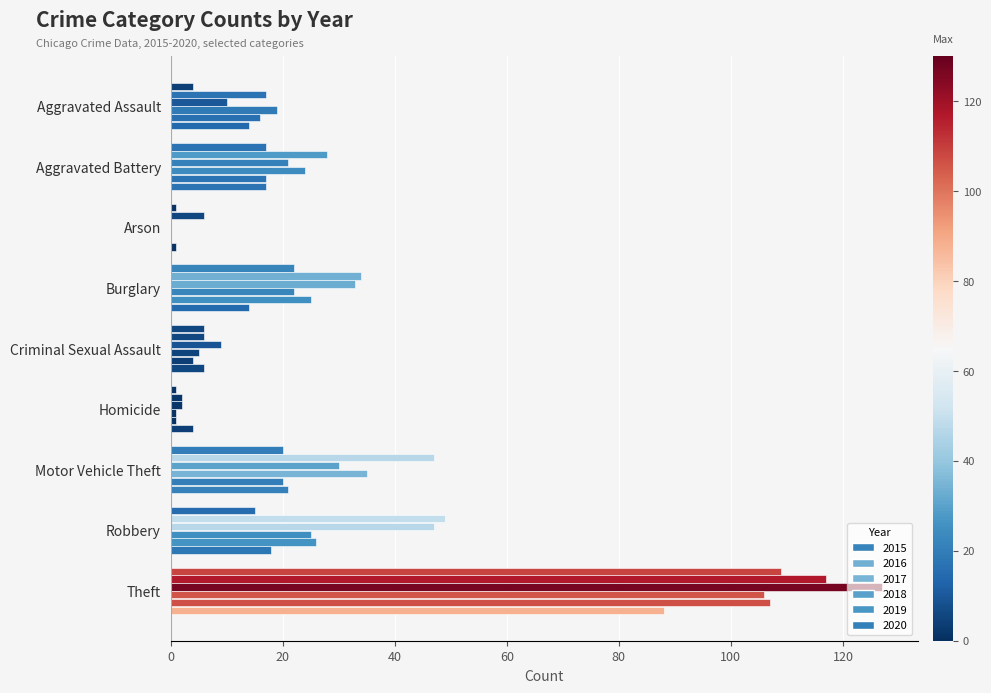

Where is 2015 nearest to the value 55?

Burglary